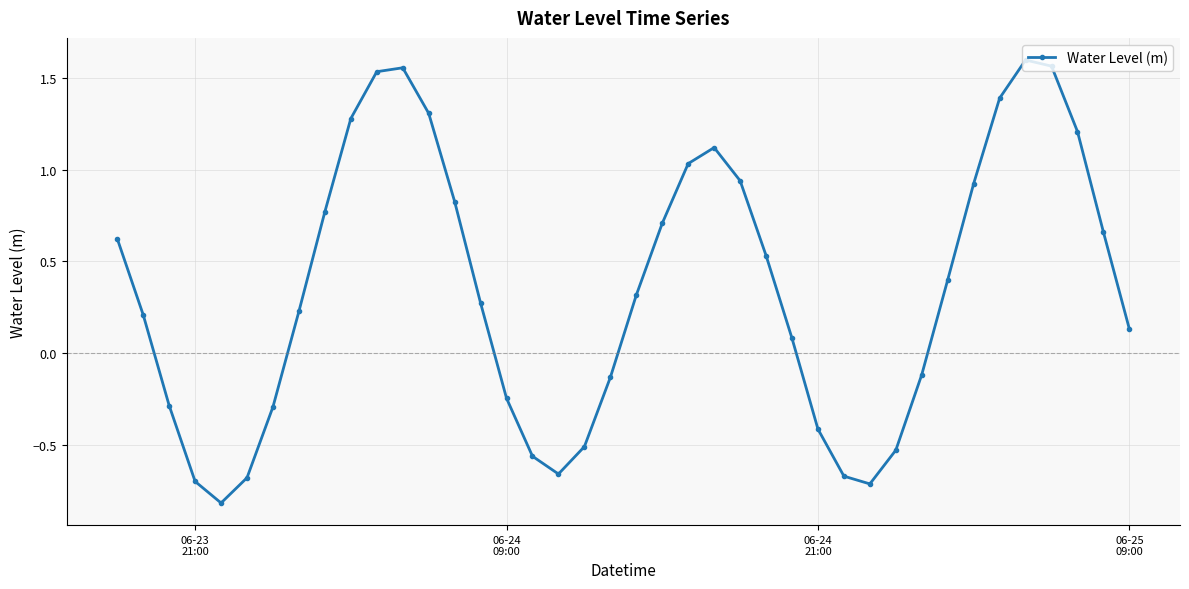

What is the smallest value displayed?

-0.8